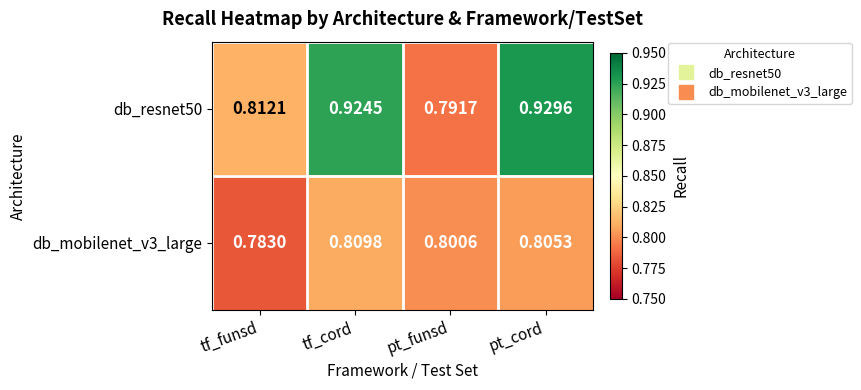

Where is db_resnet50 nearest to the value 0?

pt_funsd